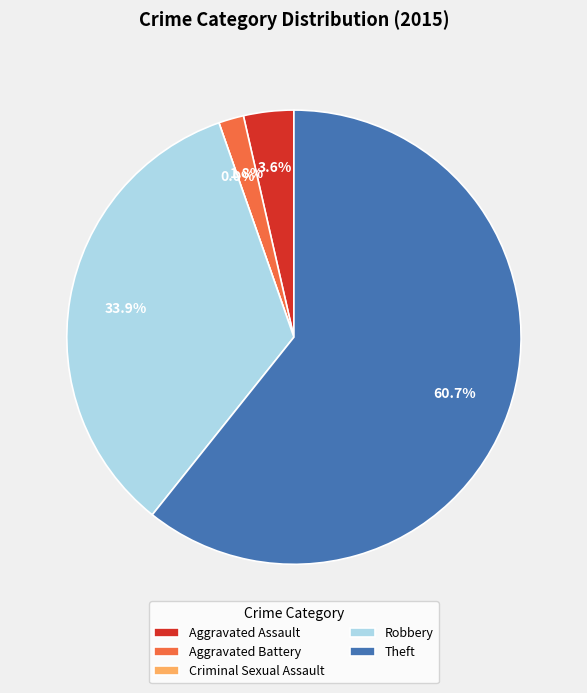

What is the smallest slice in the pie chart?

Criminal Sexual Assault